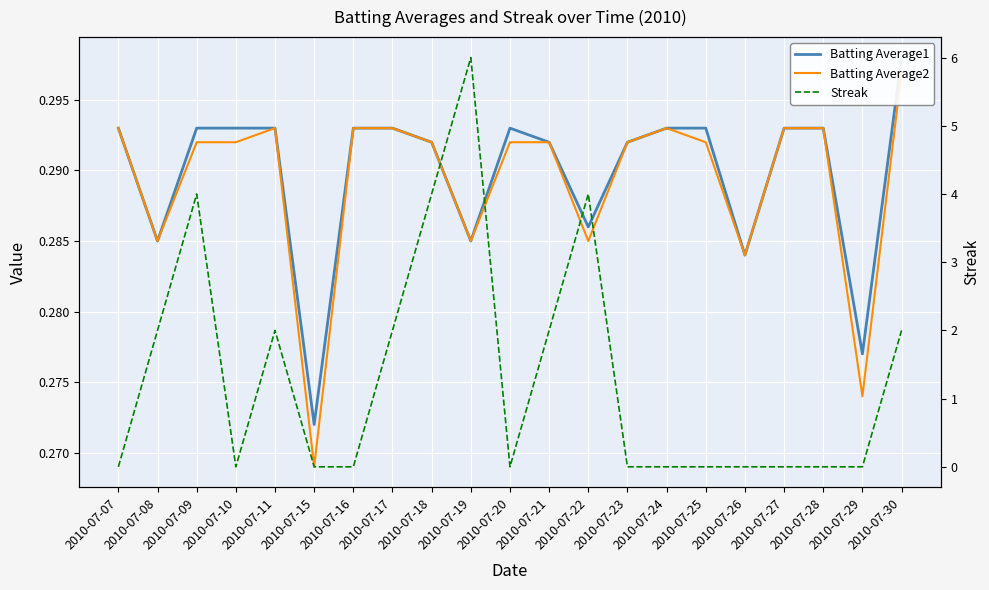

What is the approximate value of Batting Average1 at 2010-07-19?

0.3